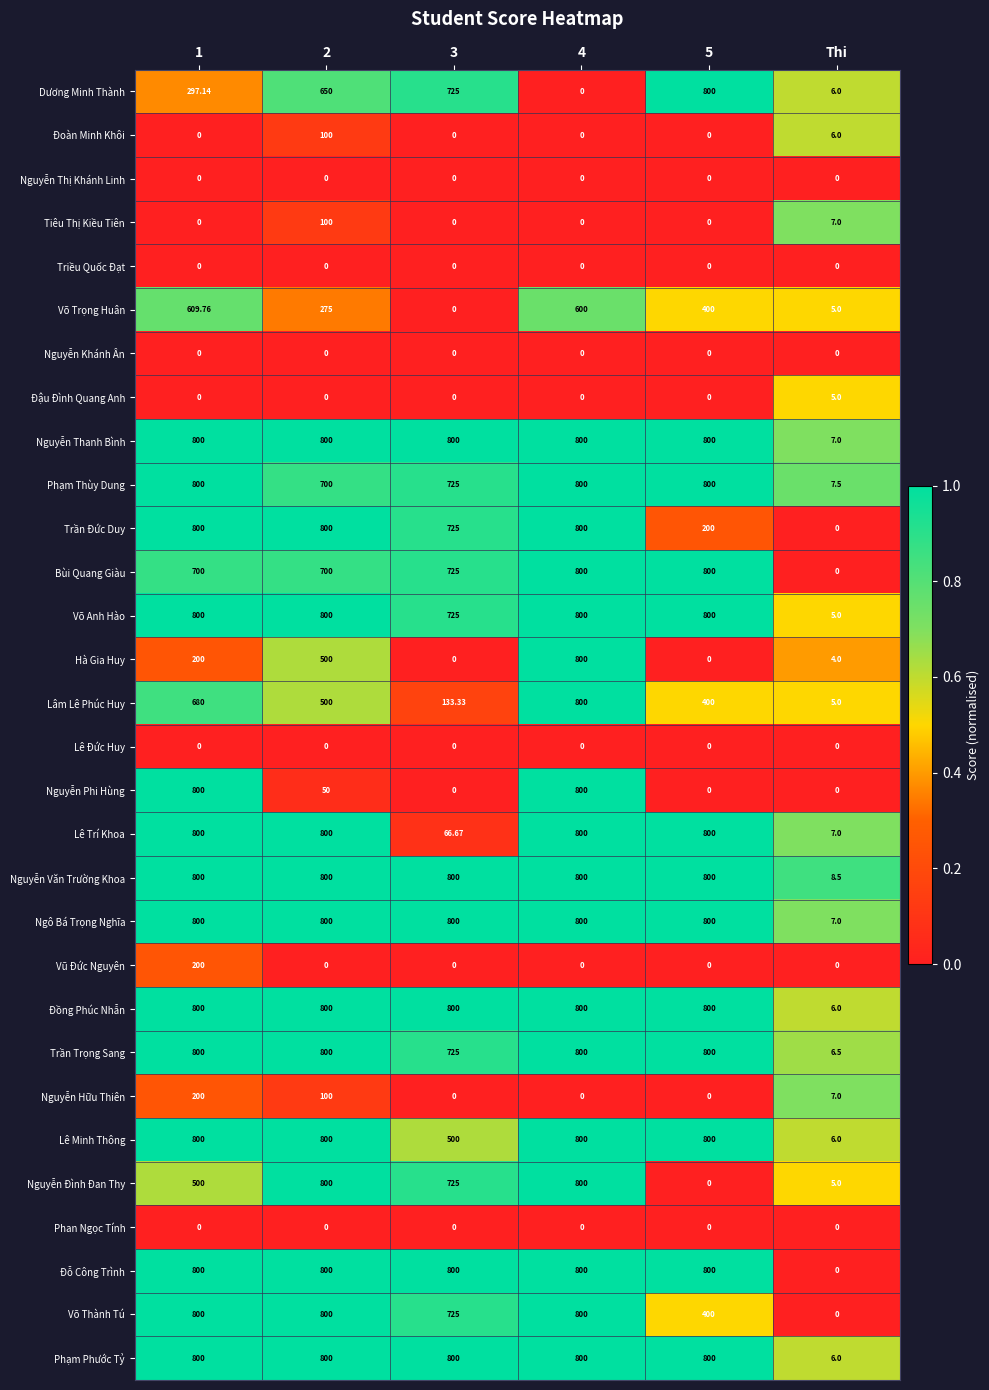

Which series changed the most between 1 and 3?

Nguyễn Phi Hùng